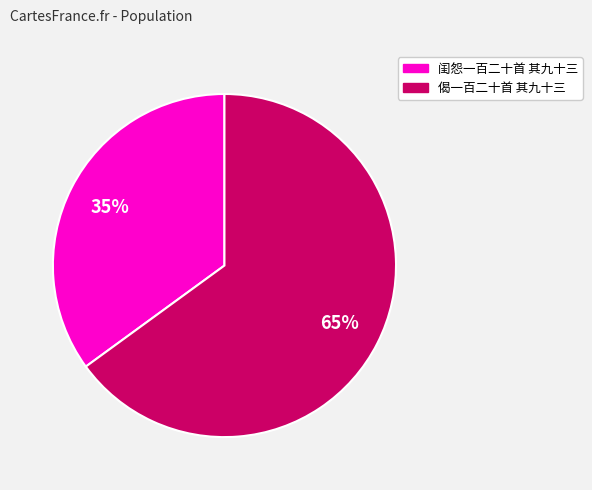

Rank the categories by value from lowest to highest.

闺怨一百二十首 其九十三, 偈一百二十首 其九十三